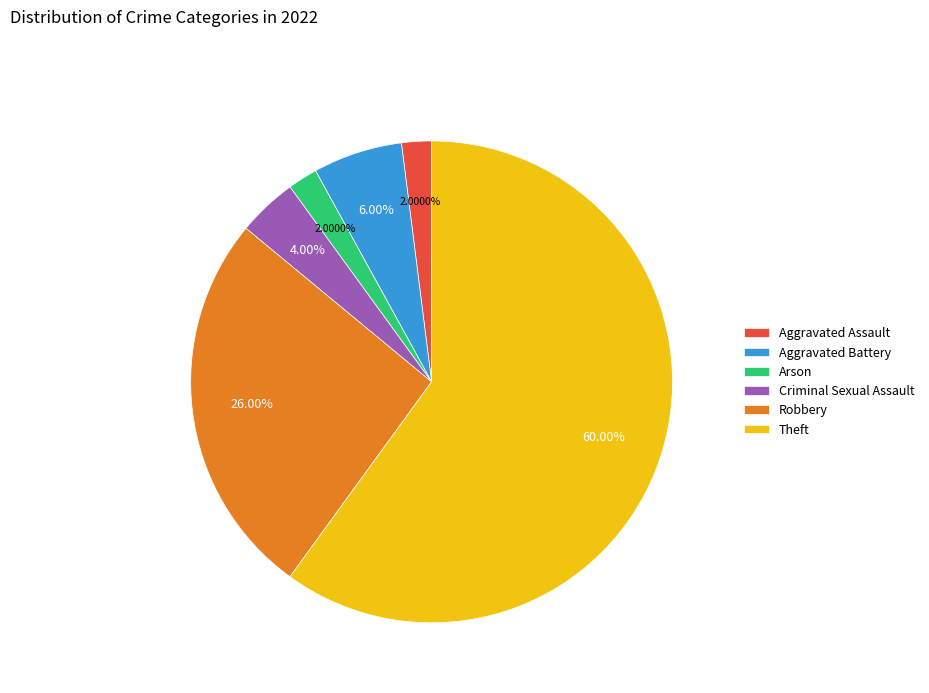

Combined, do Aggravated Assault and Robbery account for over 50%?

No